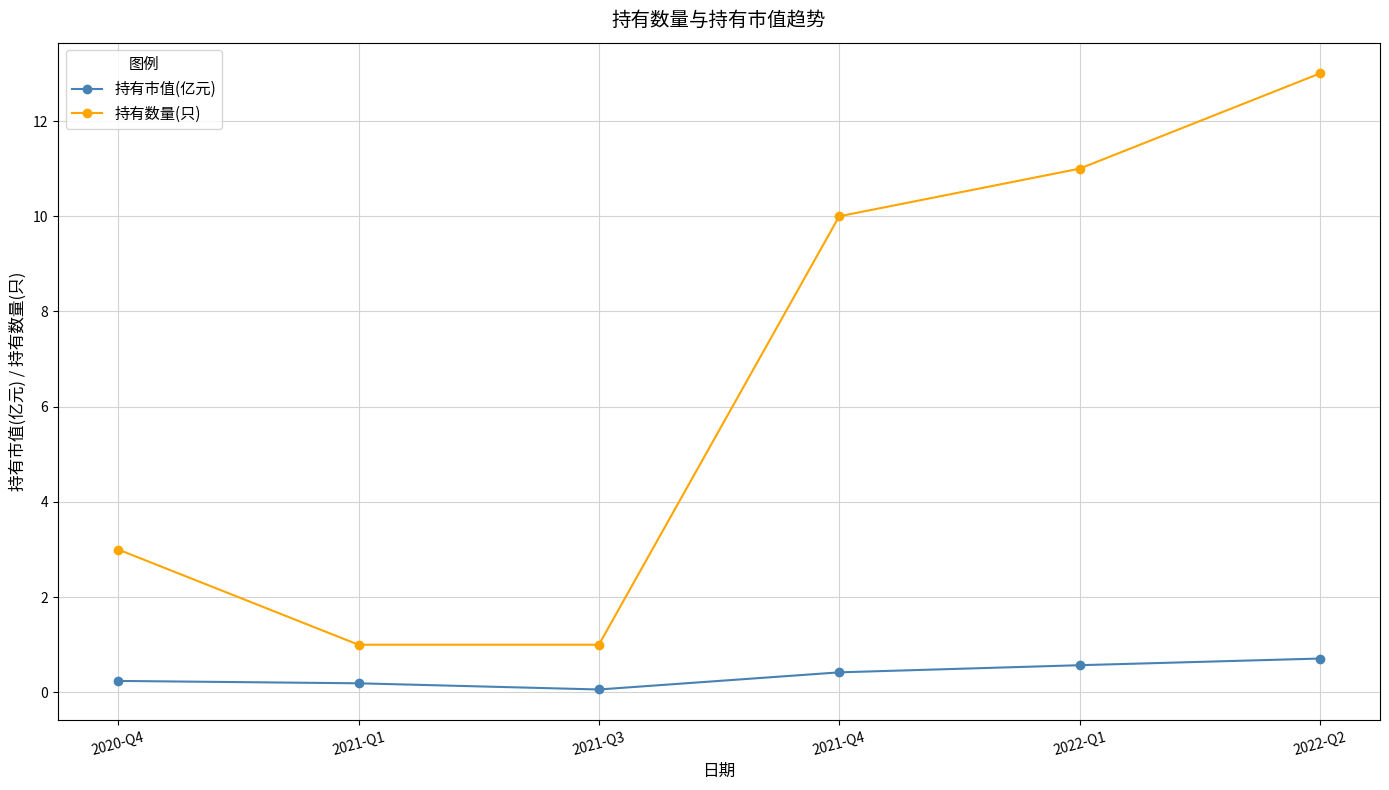

Between 2021-Q1 and 2021-Q4, which series saw the biggest shift?

持有数量(只)